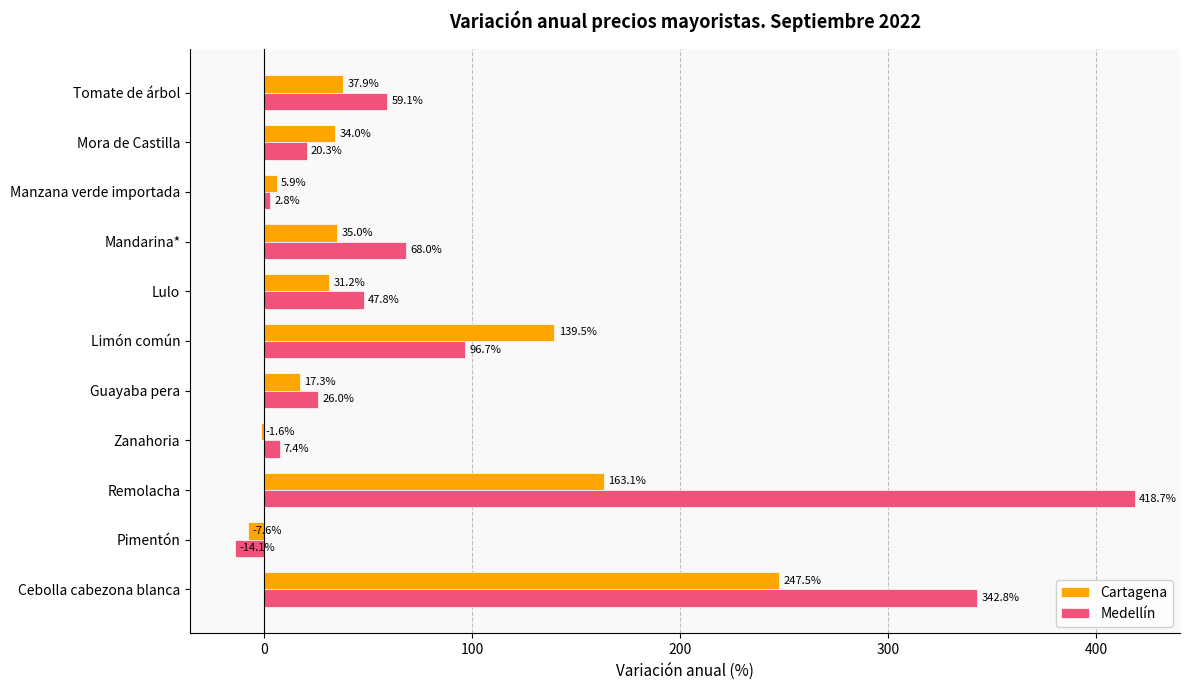

At which label is Medellín closest to 202?

Limón común